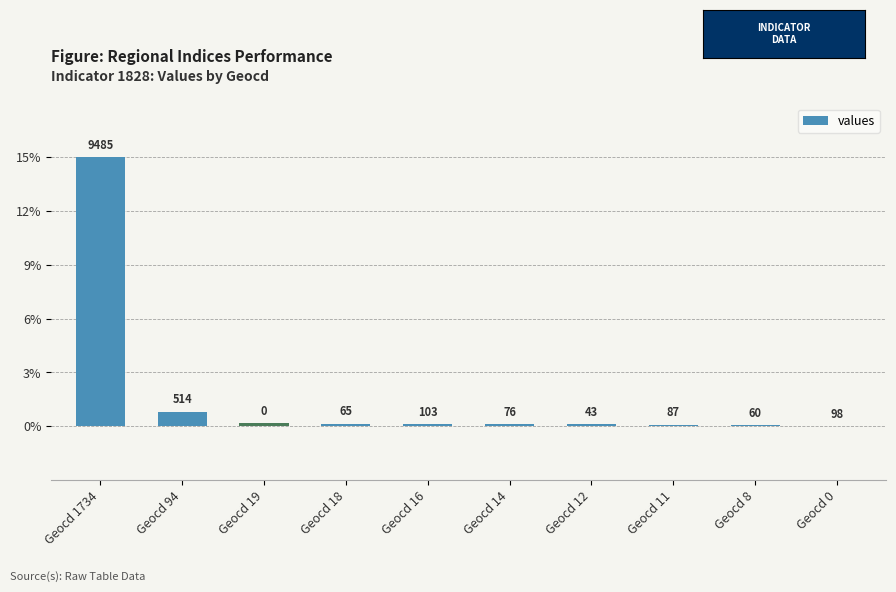

Count the number of values greater than 0.

9